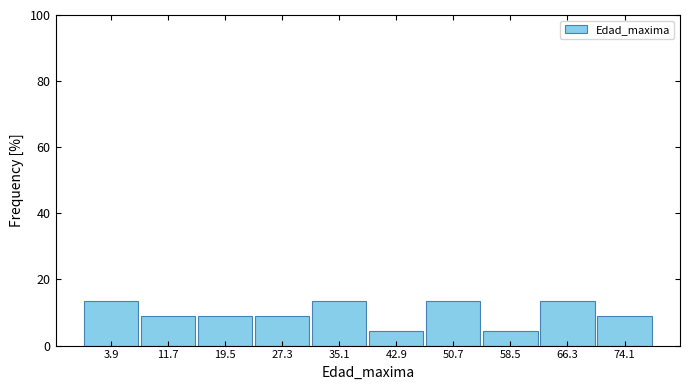

Reading left to right, transcribe this chart: for each bar, give the range it covers on the x-axis and its height. Neither the bar edges nor the heights are printed on the chart, so give them approximately, as read against the axes.

0.0 to 7.8: 14
7.8 to 15.6: 10
15.6 to 23.4: 10
23.4 to 31.2: 10
31.2 to 39.0: 14
39.0 to 46.8: 4
46.8 to 54.6: 14
54.6 to 62.4: 4
62.4 to 70.2: 14
70.2 to 78.0: 10